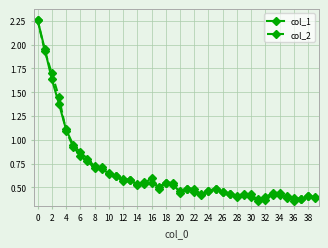

True or false: col_2 and col_1 cross at least once.

True